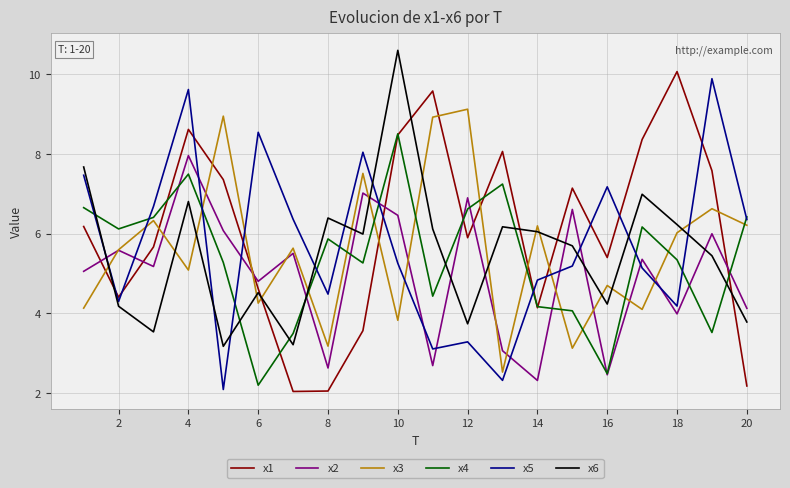

What is the minimum value shown in the chart?

2.0